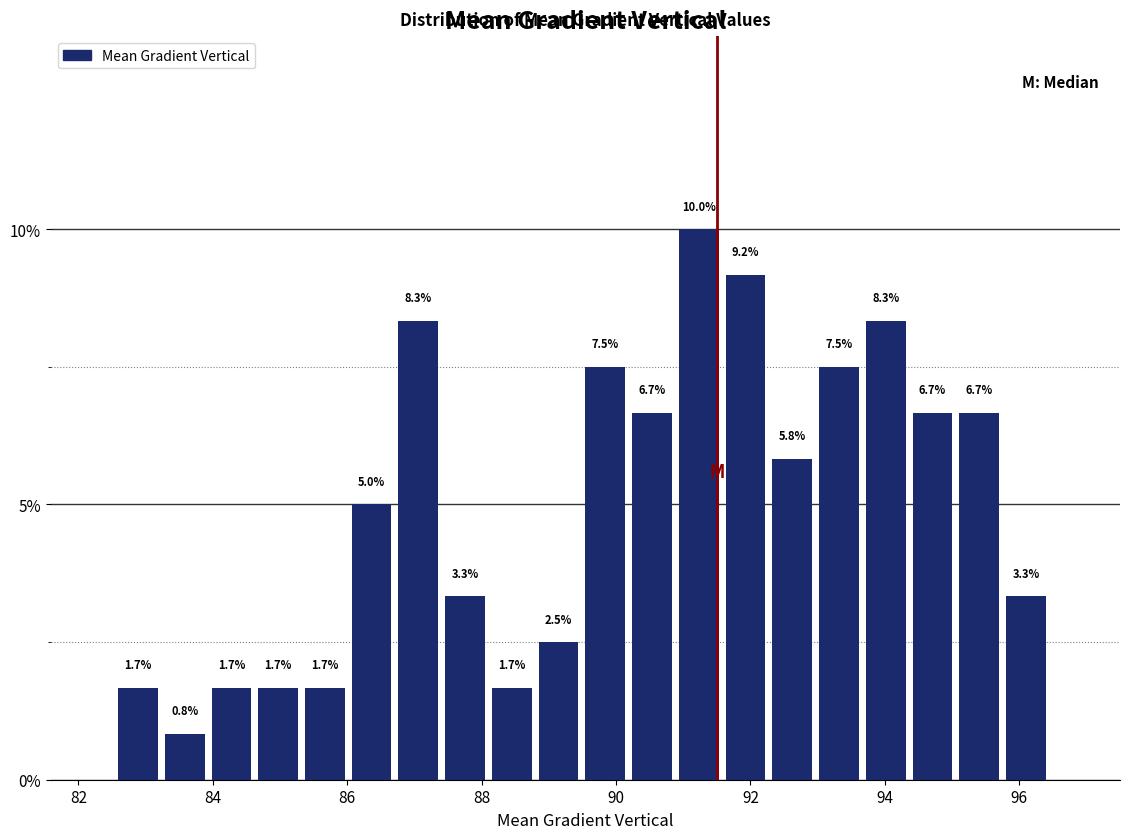

Read against the x-axis, roughly where is the centre of the tallest bar?

91.2